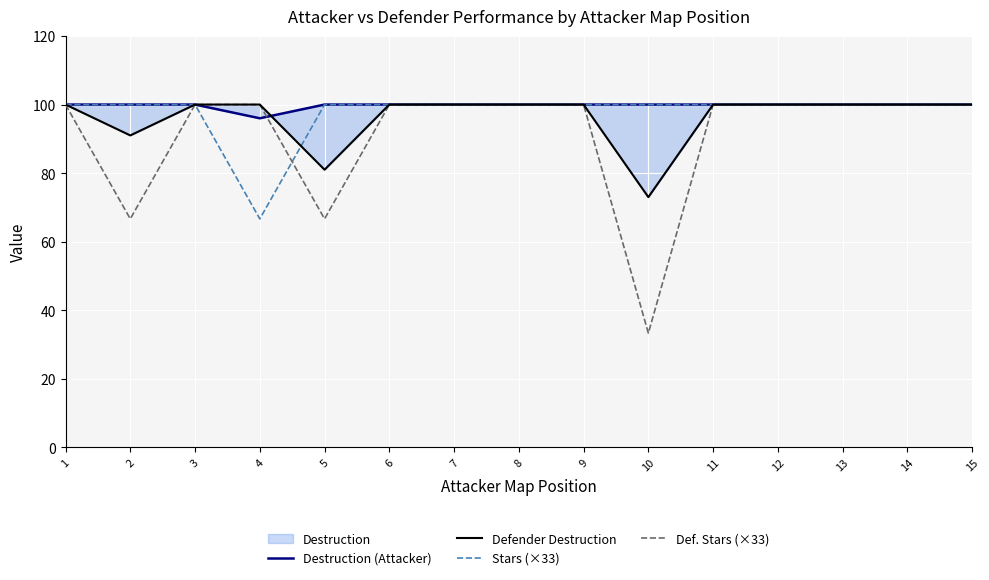

What is the value of the Def. Stars (×33) point at the 7th from the left?

100.0